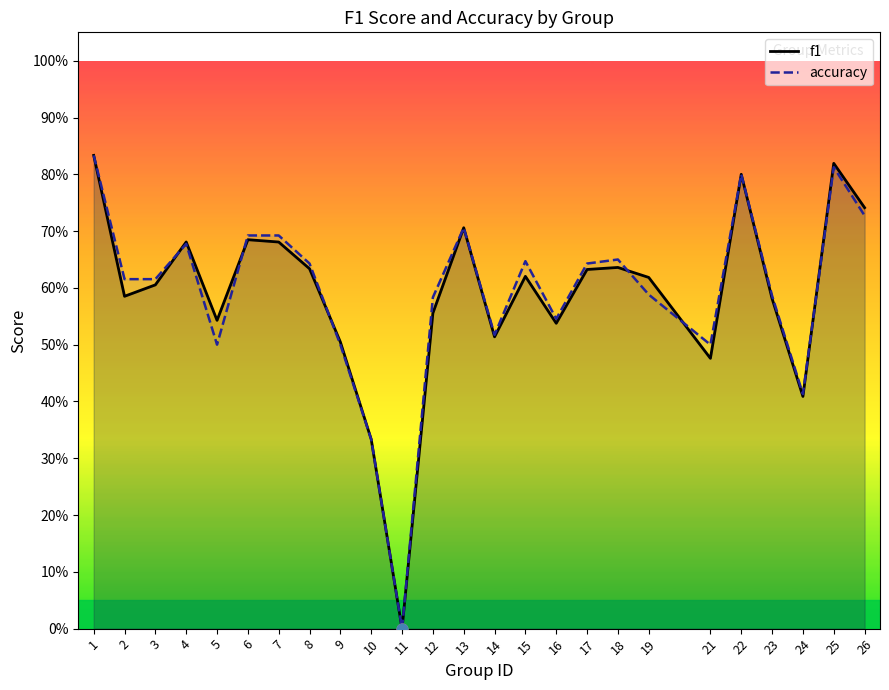

At how many categories does at least one series exceed 0?

24